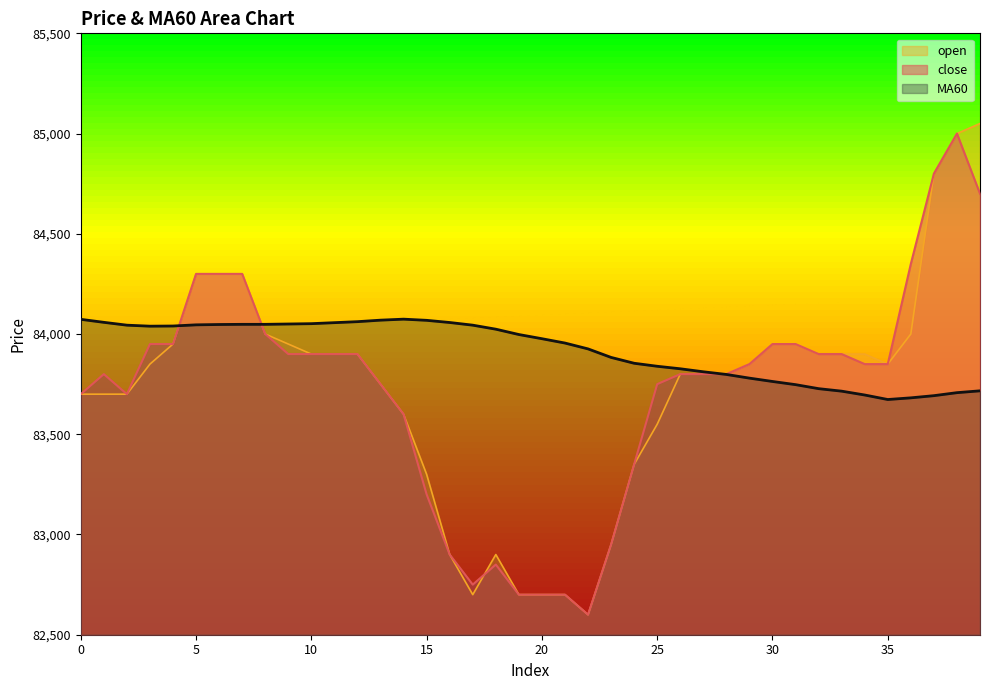

True or false: open and close cross at least once.

True